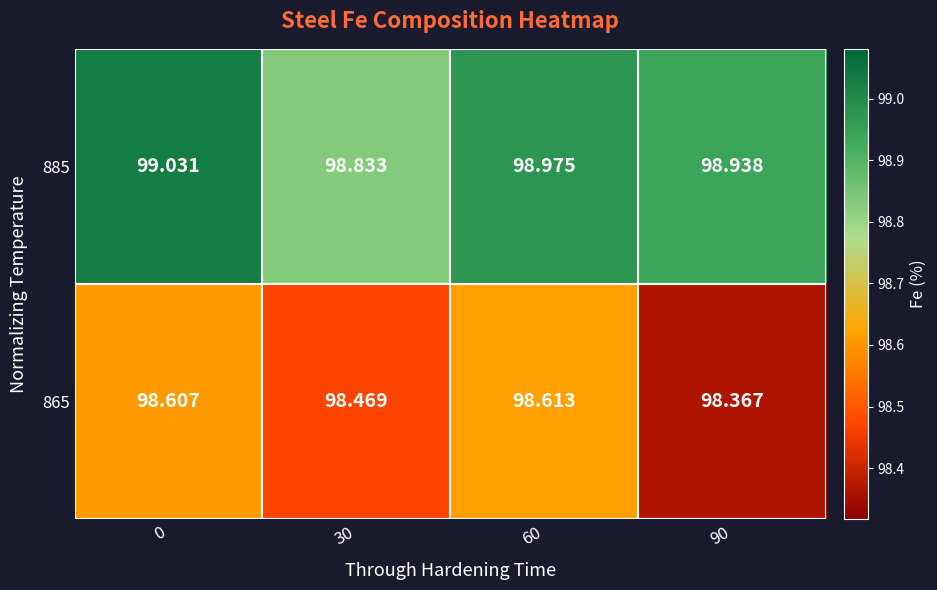

At 60, list the series in order from largest to smallest.

885, 865